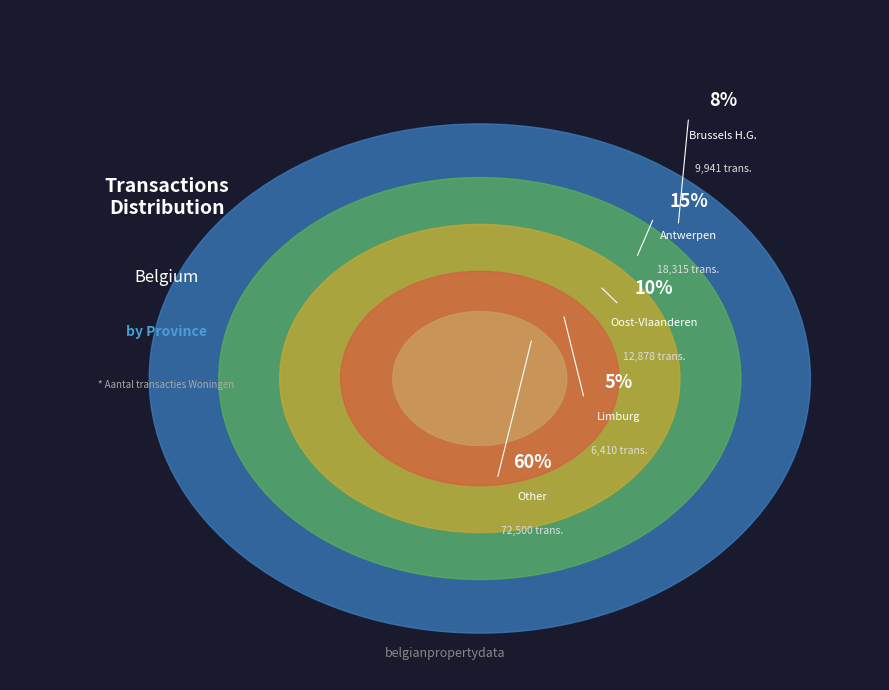

The Waals-Brabant slice represents 11% of the pie. True or false?

False